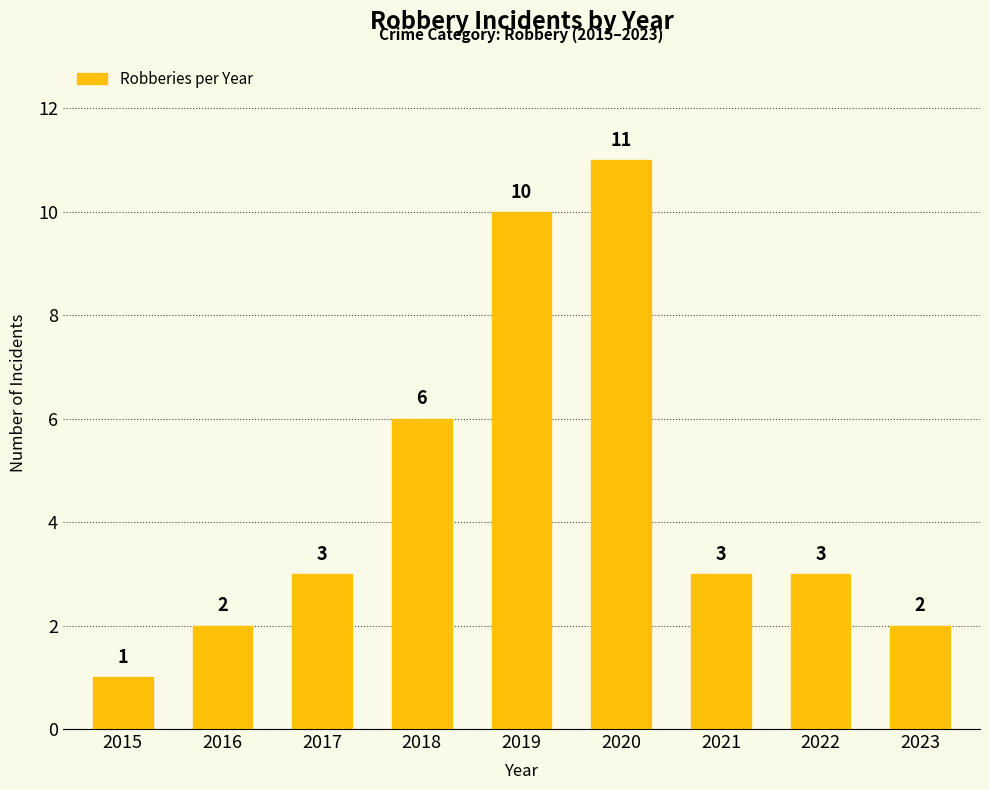

Is it true that the value at 2020 is 6?

False